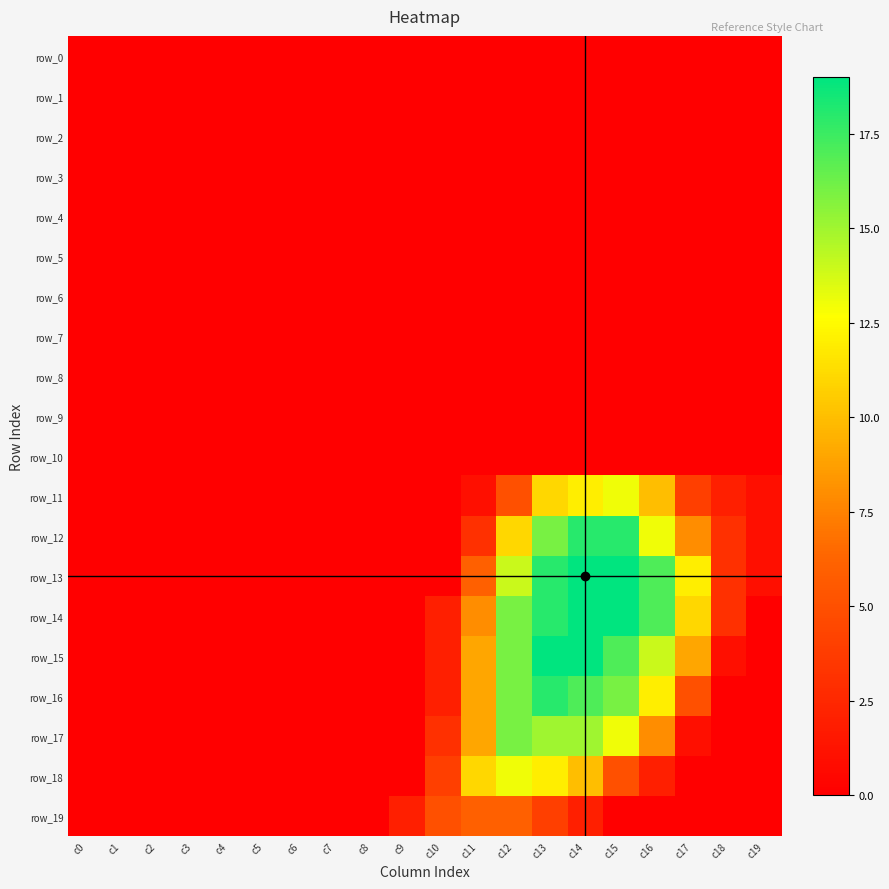

How many categories are shown in the chart?

20